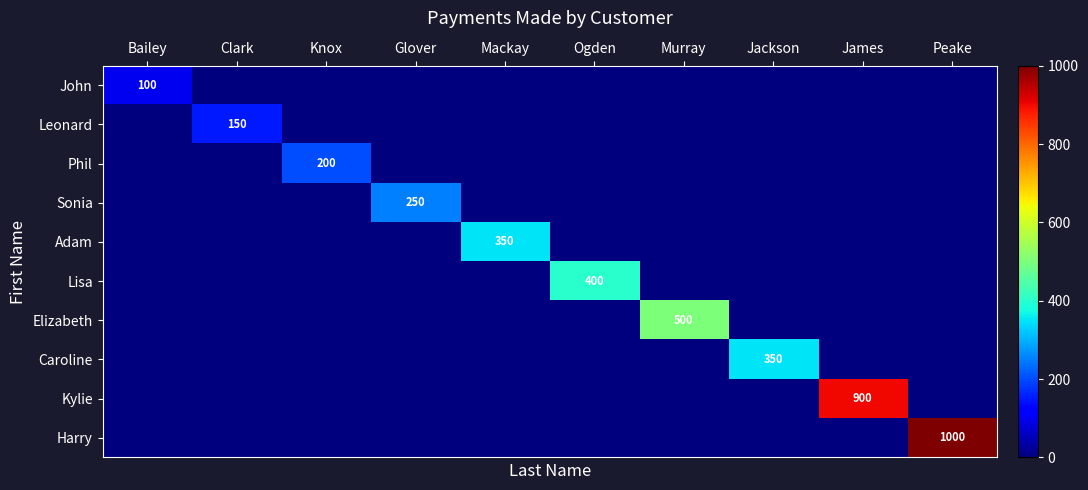

Which category has the lowest value across all series?

Clark